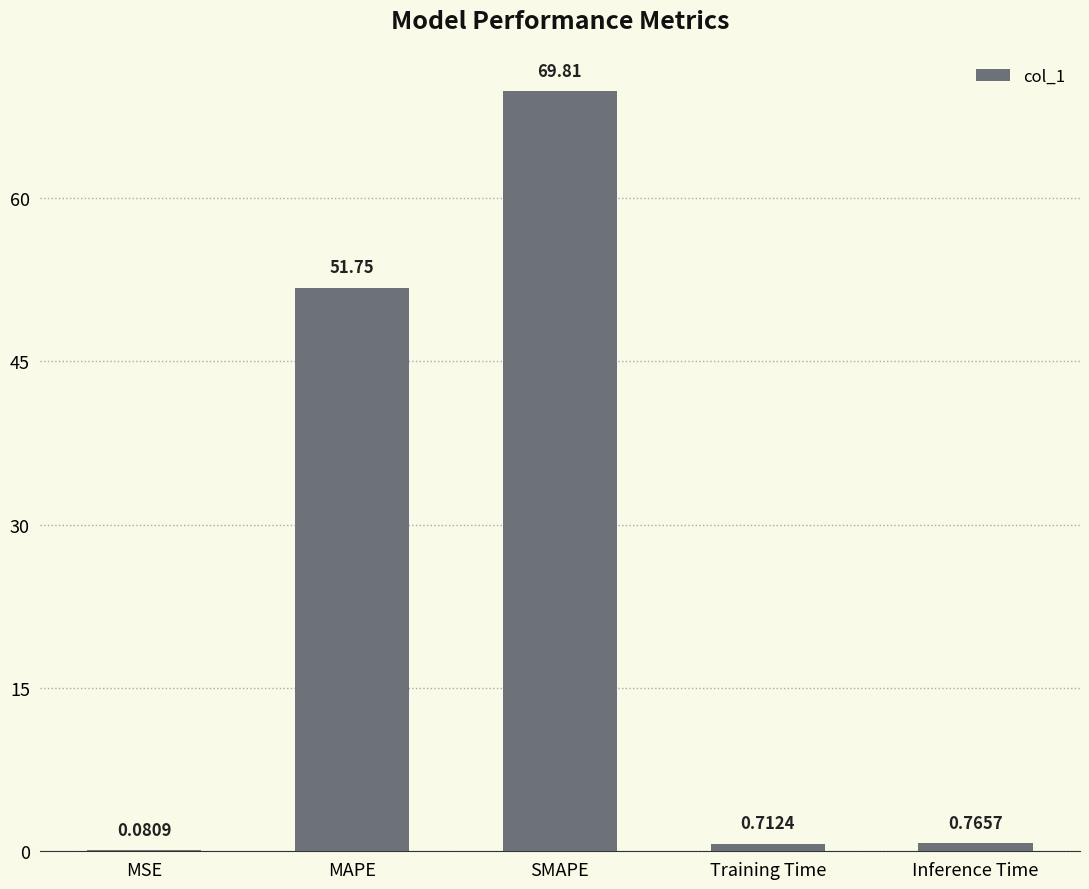

At which label is the value closest to 34?

MAPE